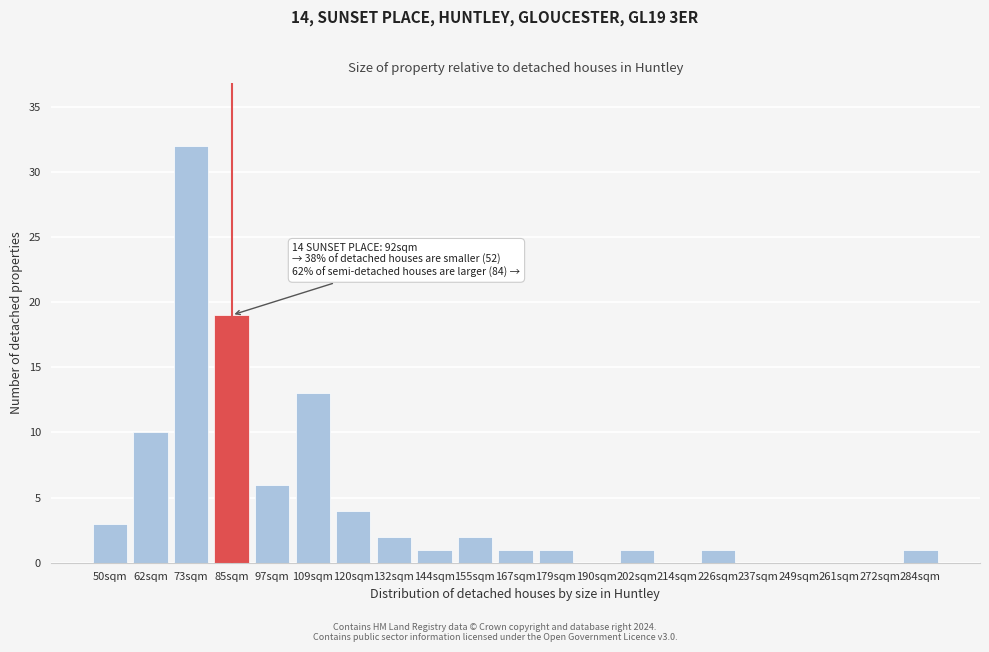

Reading left to right, list all the values displayed in this chart.

50sqm=3	62sqm=10	73sqm=32	85sqm=19	97sqm=6	109sqm=13	120sqm=4	132sqm=2	144sqm=1	155sqm=2	167sqm=1	179sqm=1	190sqm=0	202sqm=1	214sqm=0	226sqm=1	237sqm=0	249sqm=0	261sqm=0	272sqm=0	284sqm=1